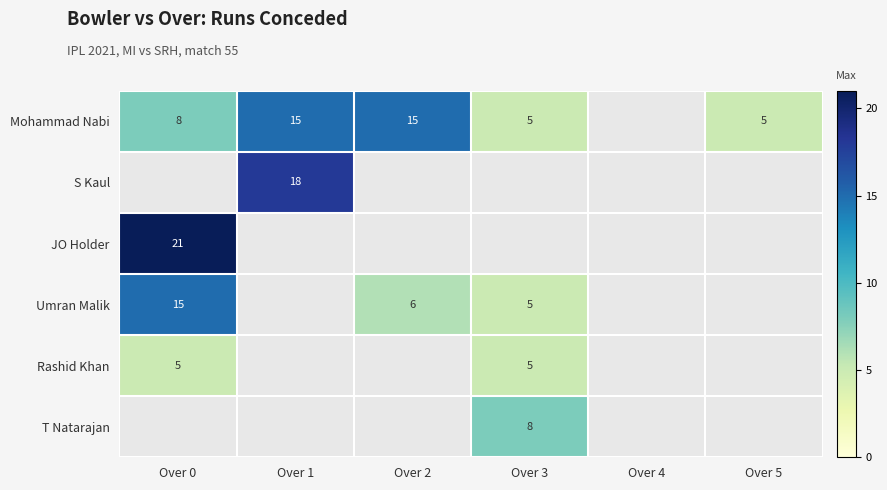

Which category has the lowest value in the Umran Malik series?

Over 3